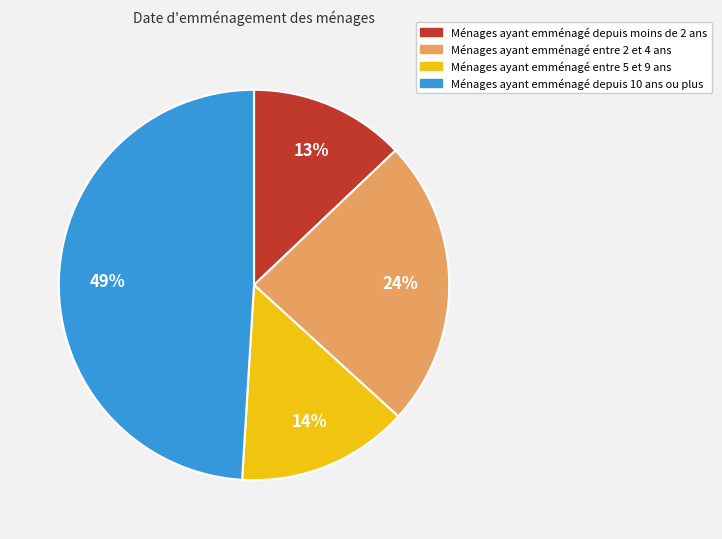

To the nearest percent, what is the difference between the largest and smallest slice percentages?

36%